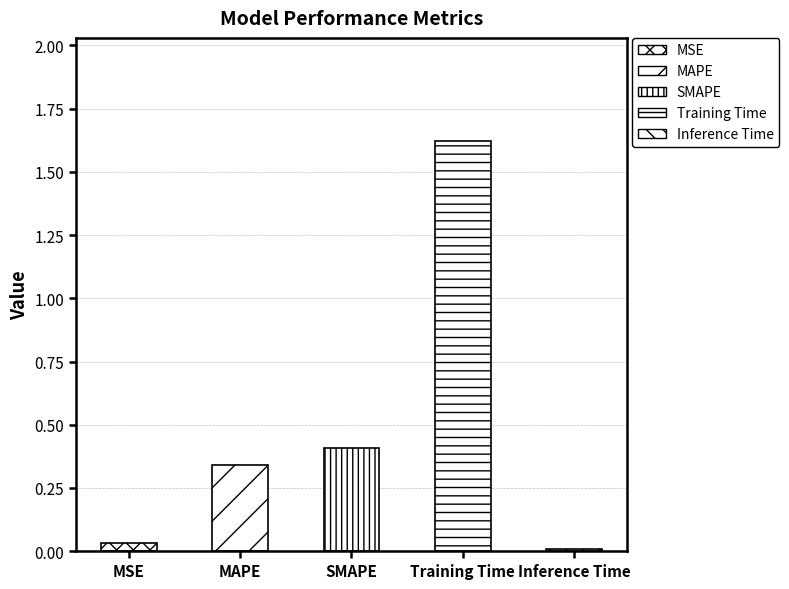

List the labels in order of value, largest first.

Training Time, SMAPE, MAPE, MSE, Inference Time